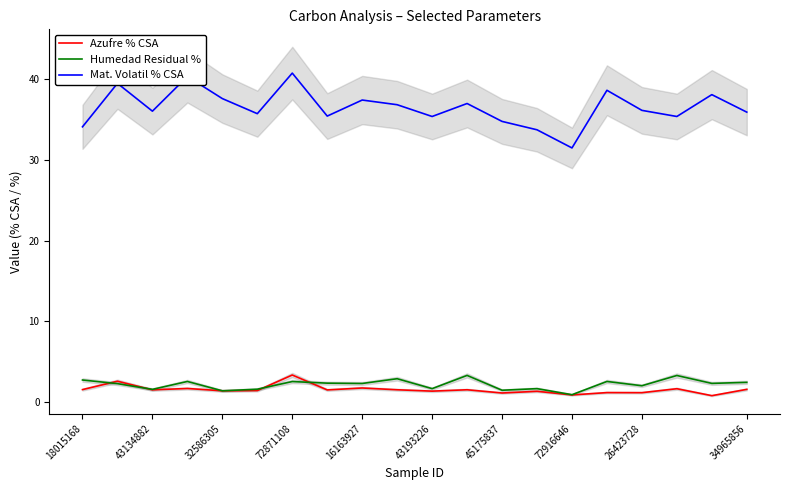

How many interior local valleys does the Azufre % CSA series have?

8